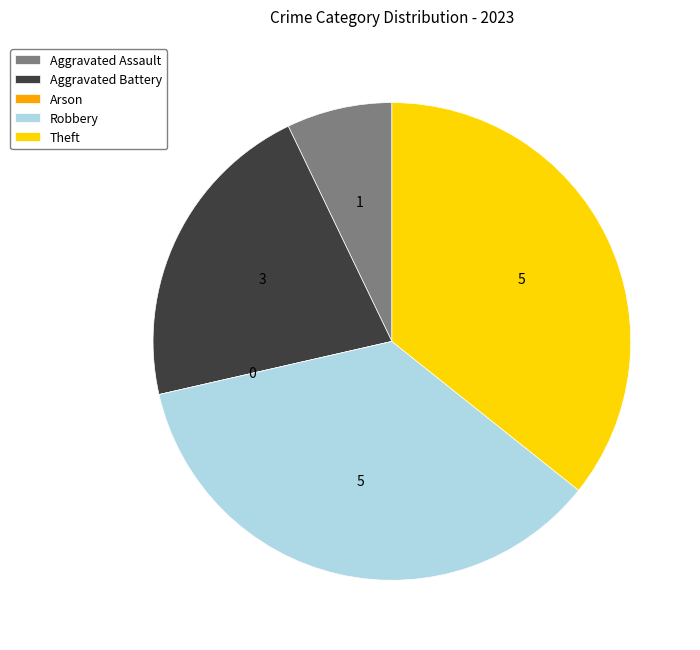

Combined, do Aggravated Battery and Robbery account for over 50%?

Yes